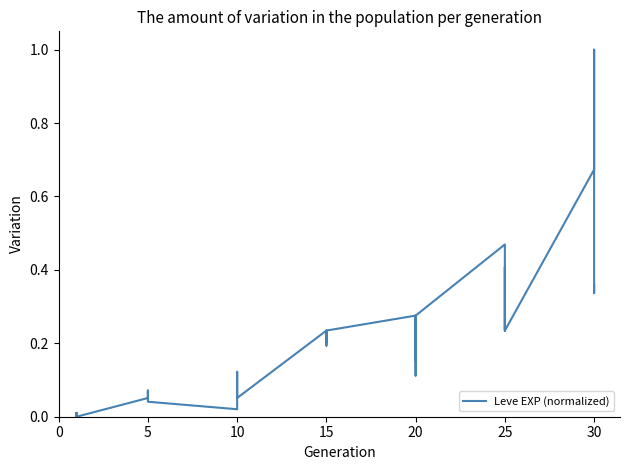

Is it true that the value at 20 is 0.3?

True